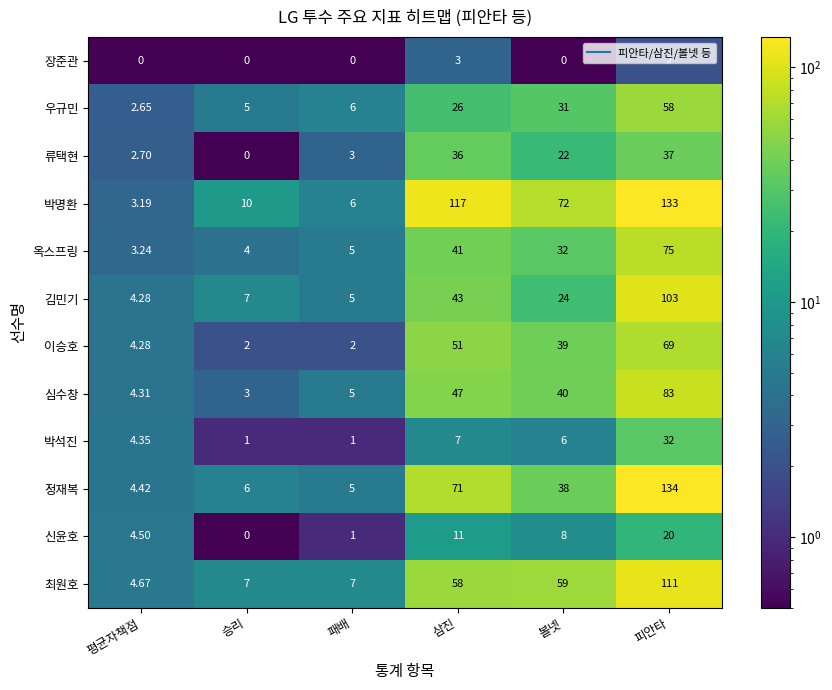

At 볼넷, list the series in order from largest to smallest.

박명환, 최원호, 심수창, 이승호, 정재복, 옥스프링, 우규민, 김민기, 류택현, 신윤호, 박석진, 장준관